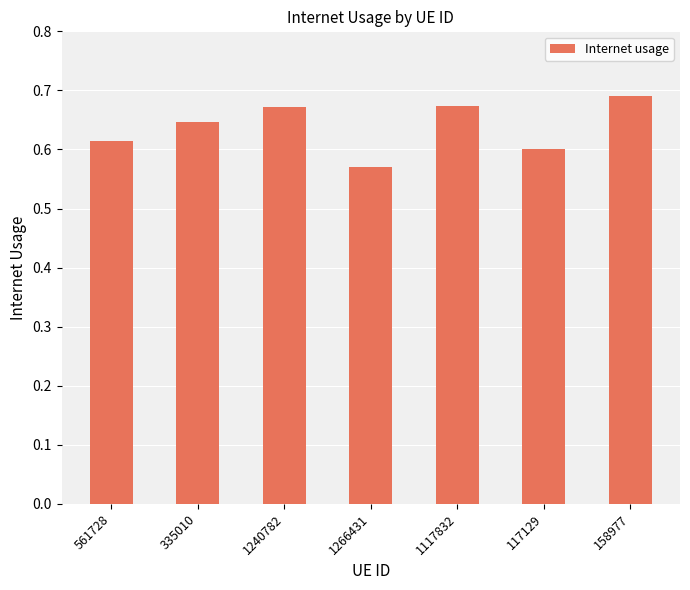

Count the number of data series in this chart.

1